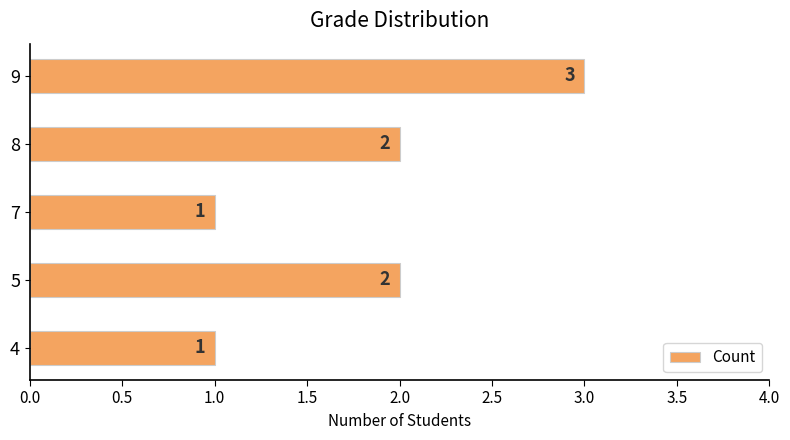

How many values are between 1 and 2?

4